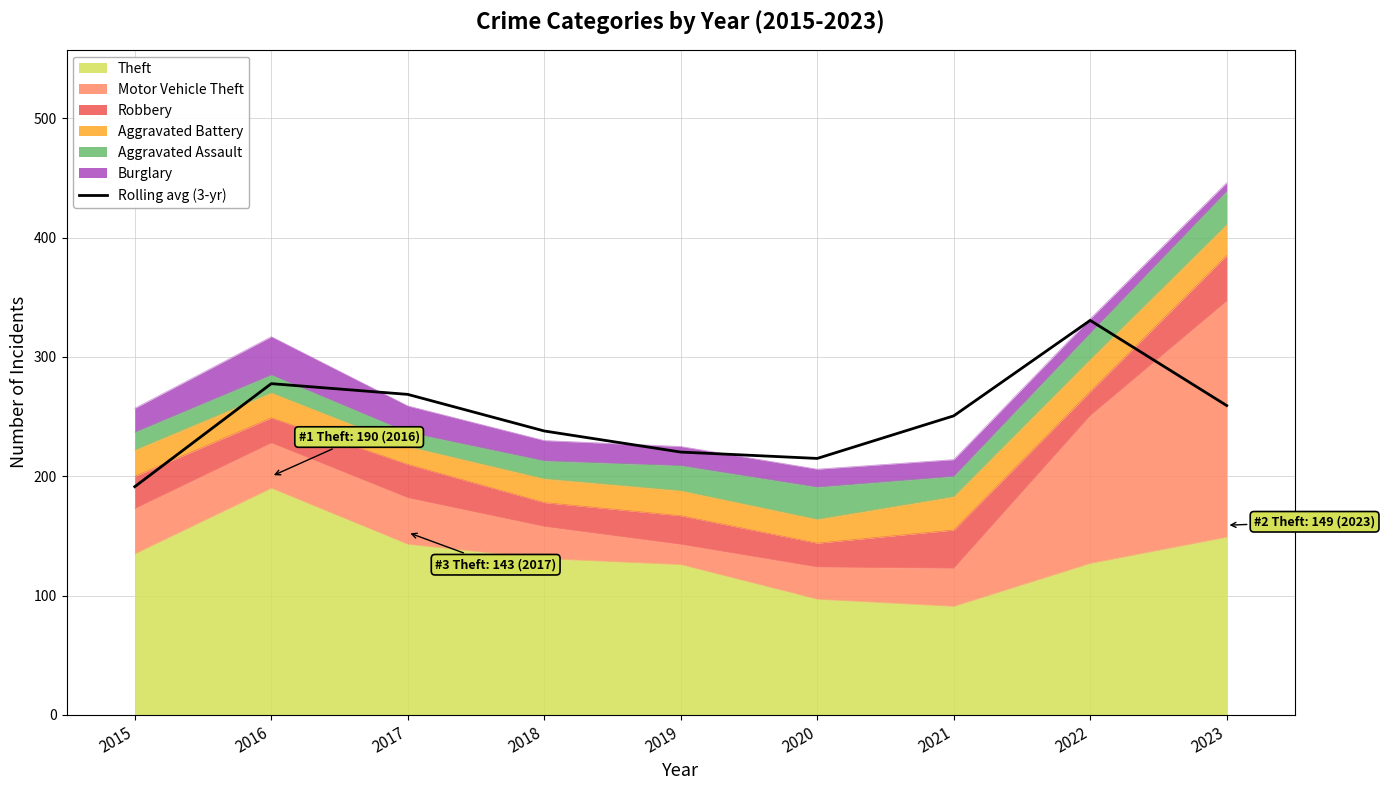

What is the value of the 2nd point from the left?

277.7